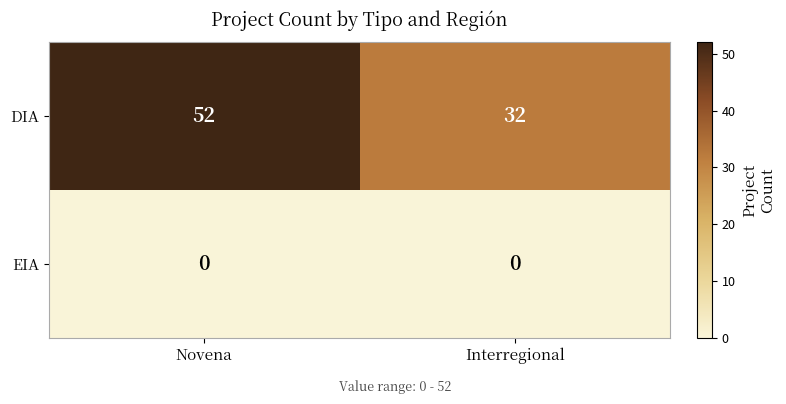

True or false: DIA has a value of 51 at Interregional.

False